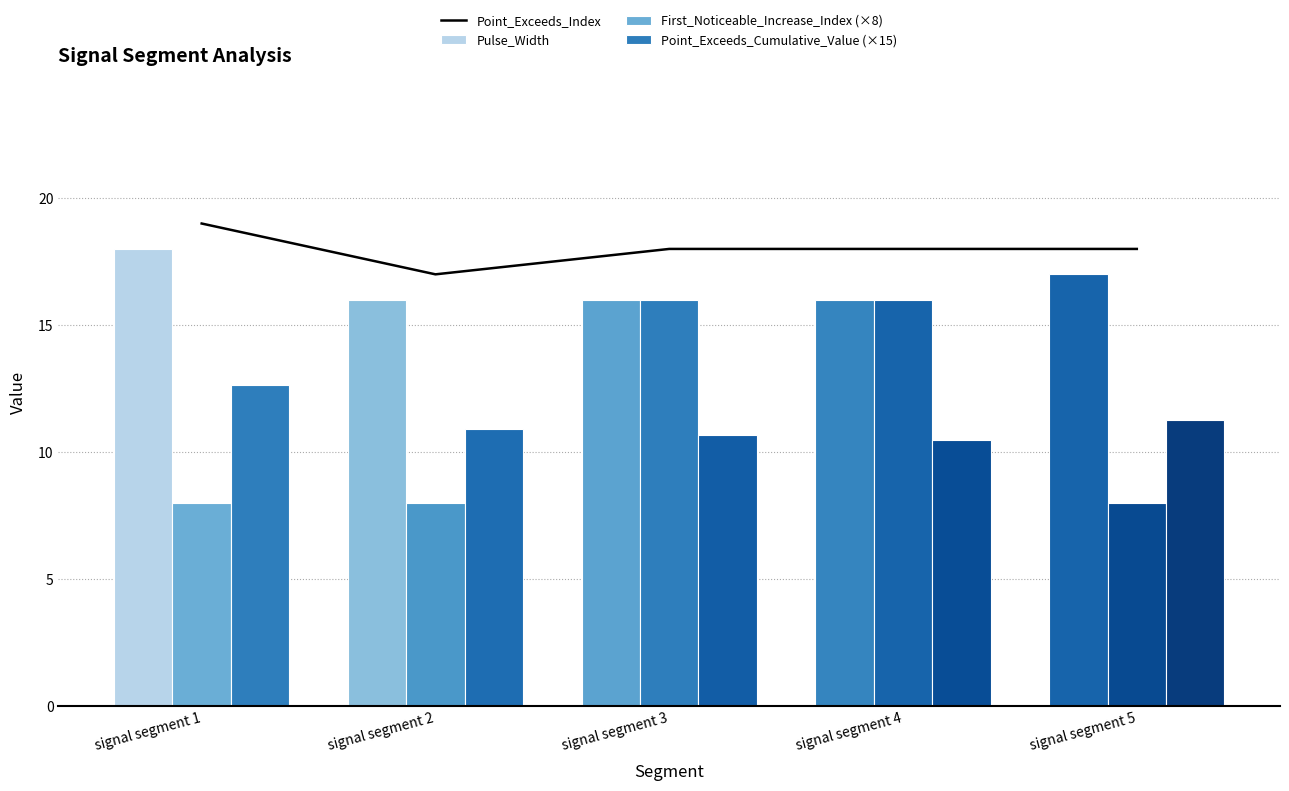

At which label does Point_Exceeds_Cumulative_Value (×15) reach its minimum?

signal segment 4